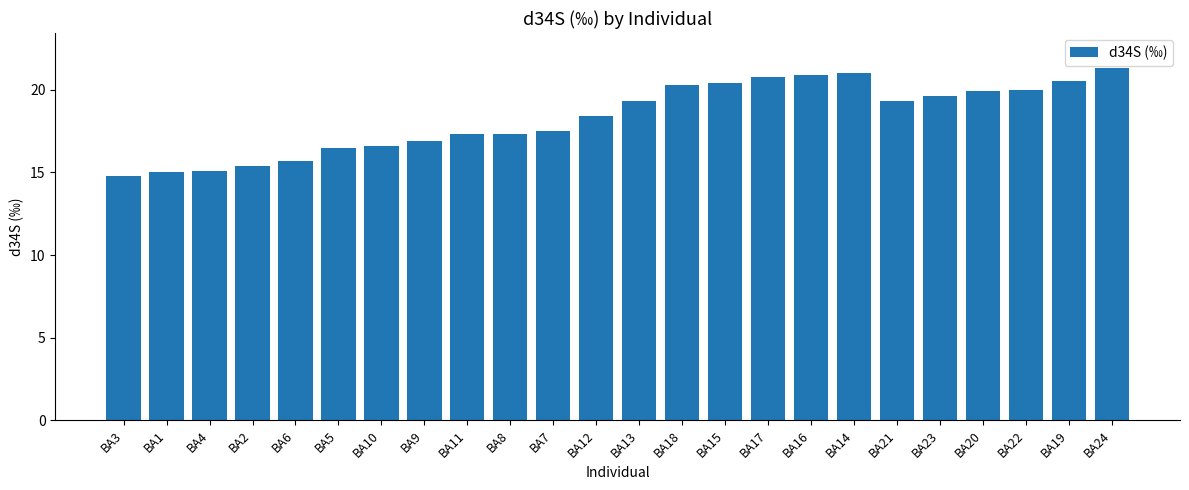

The value at BA18 is 20.3. True or false?

True